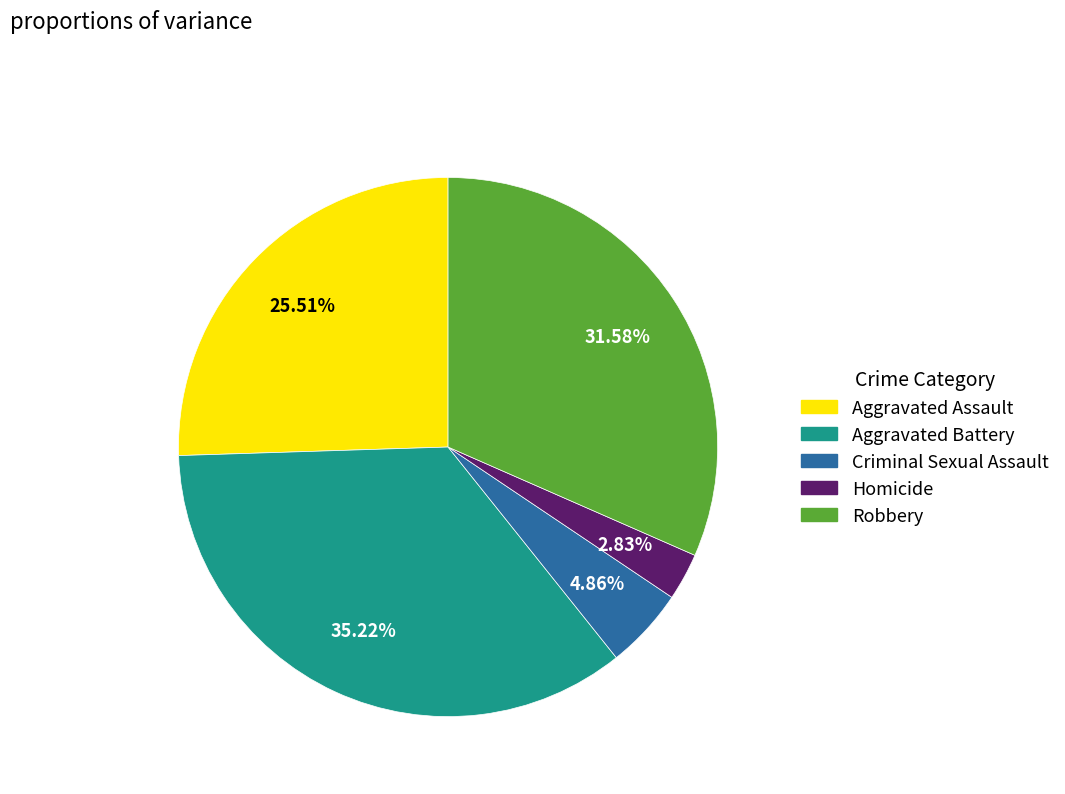

What portion of the pie excludes Criminal Sexual Assault?

95.1%